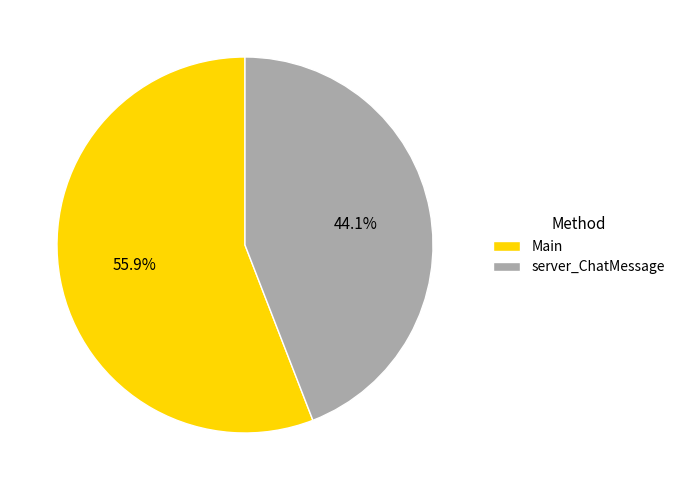

To the nearest percent, what is the average slice percentage?

50%